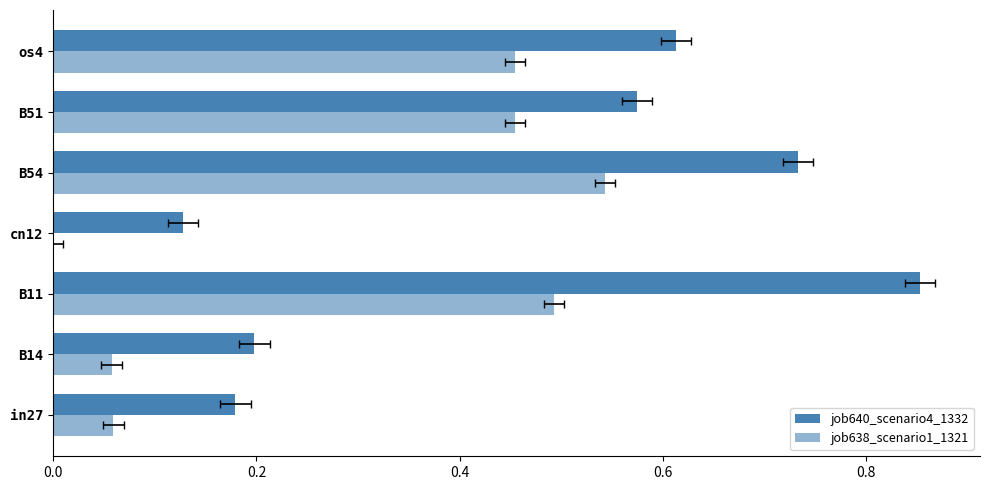

Reading left to right, extract all data points from this chart.

job640_scenario4_1332: 0.2	0.2	0.9	0.1	0.7	0.6	0.6
job638_scenario1_1321: 0.1	0.1	0.5	0.0	0.5	0.5	0.5